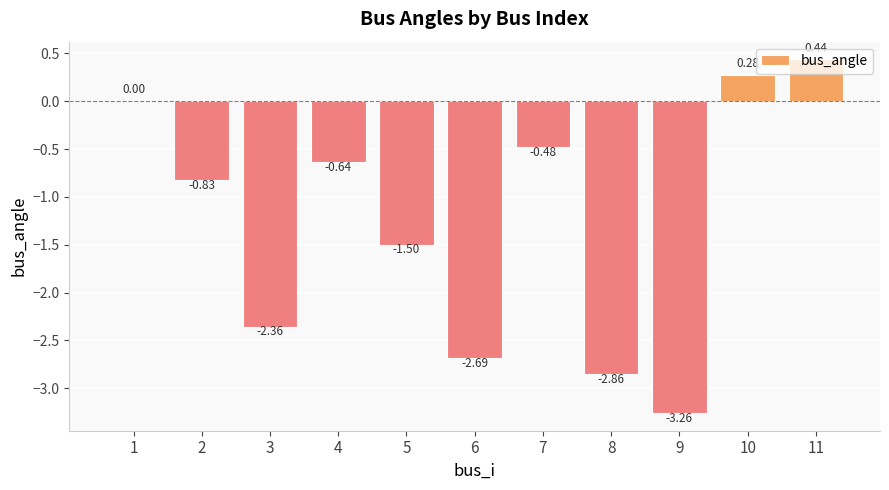

What is the sum of all values?

-13.9